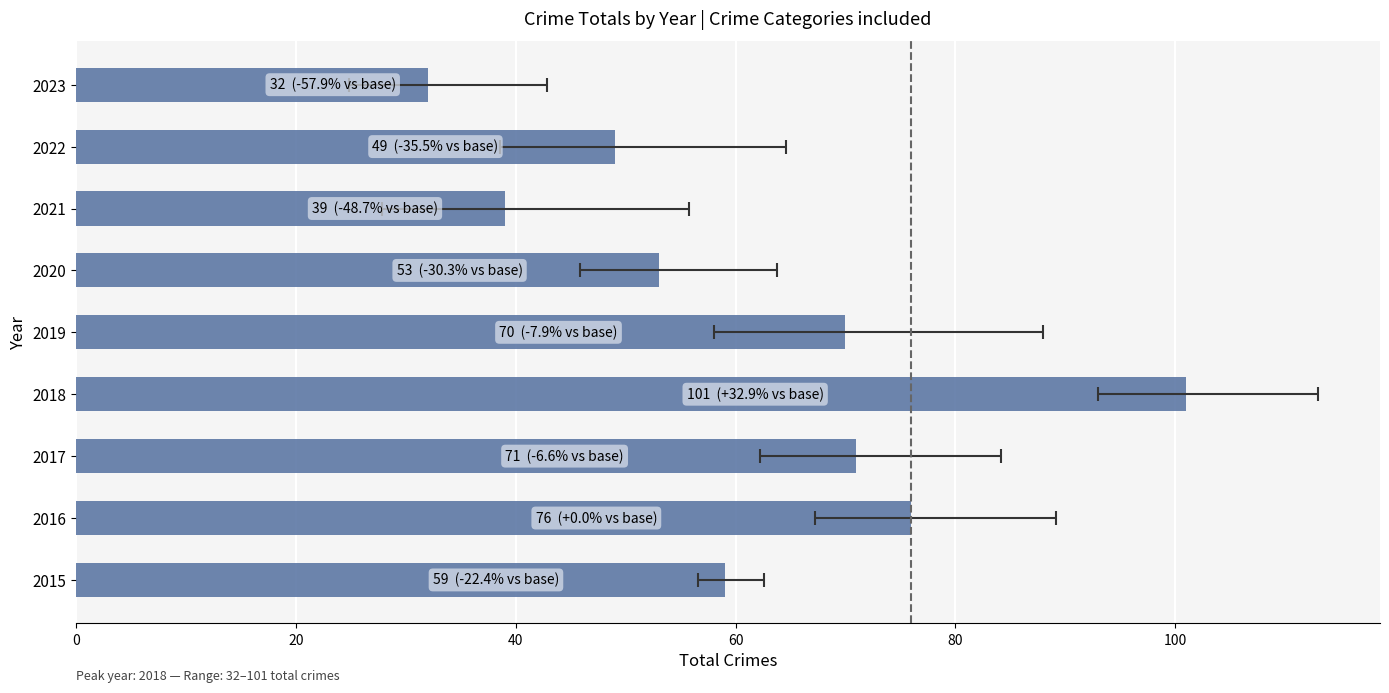

What is the sum of the values at 2015 and 2016?

135